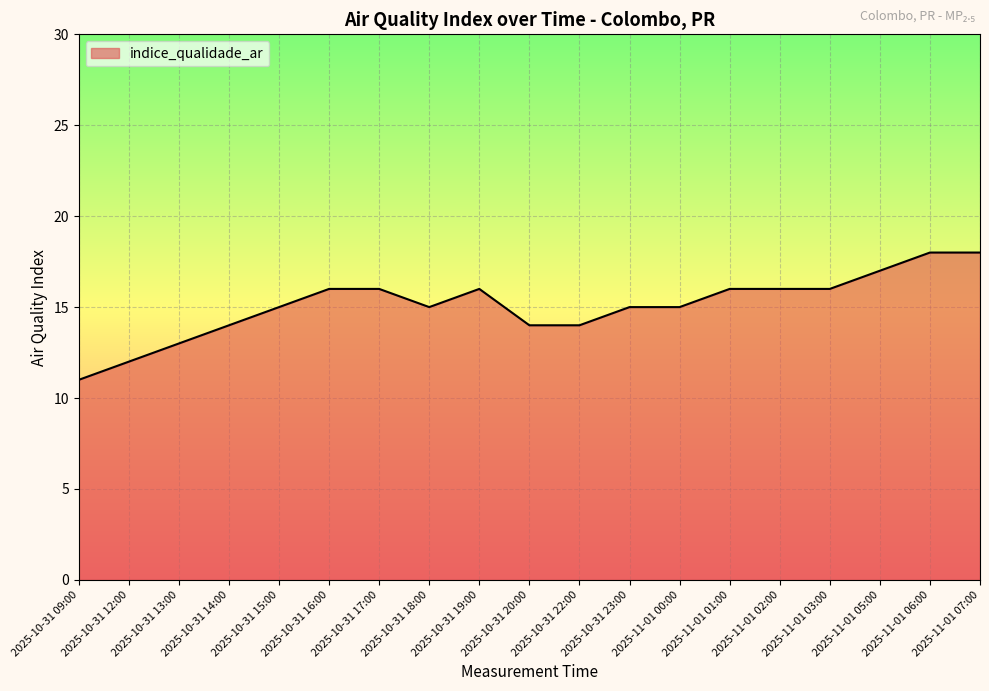

What is the greatest value displayed?

18